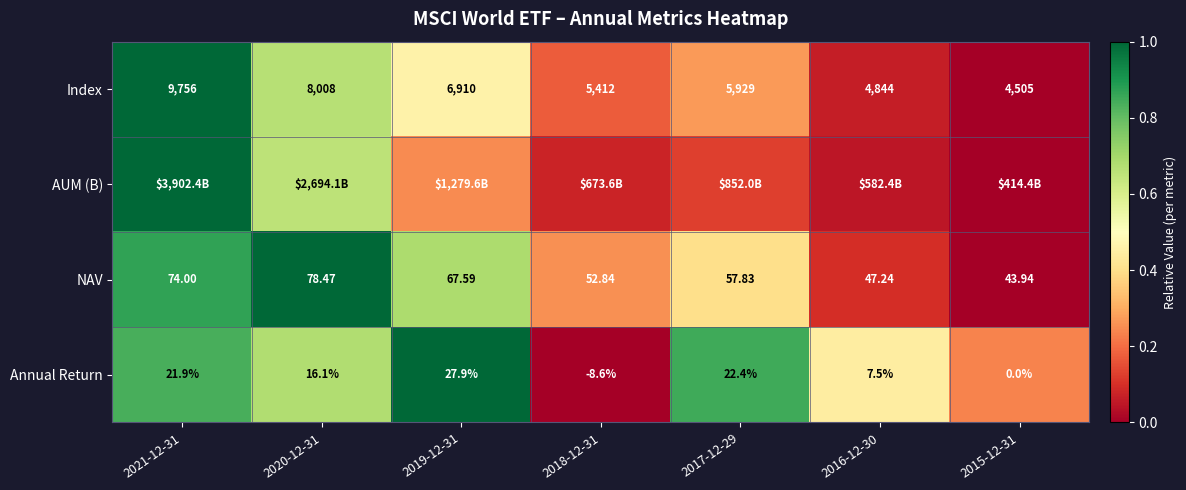

Is the value of Annual Return at 2016-12-30 greater than the value of Index at 2016-12-30?

No